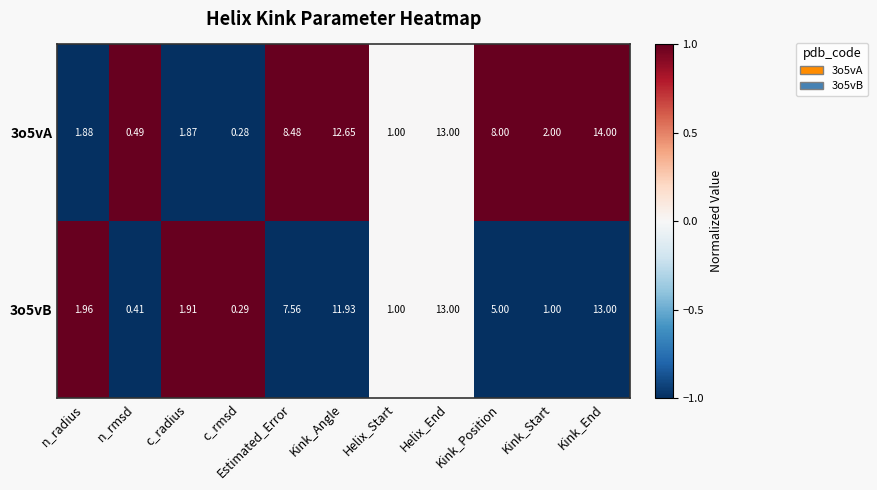

At which label does 3o5vA first exceed 2?

Estimated_Error